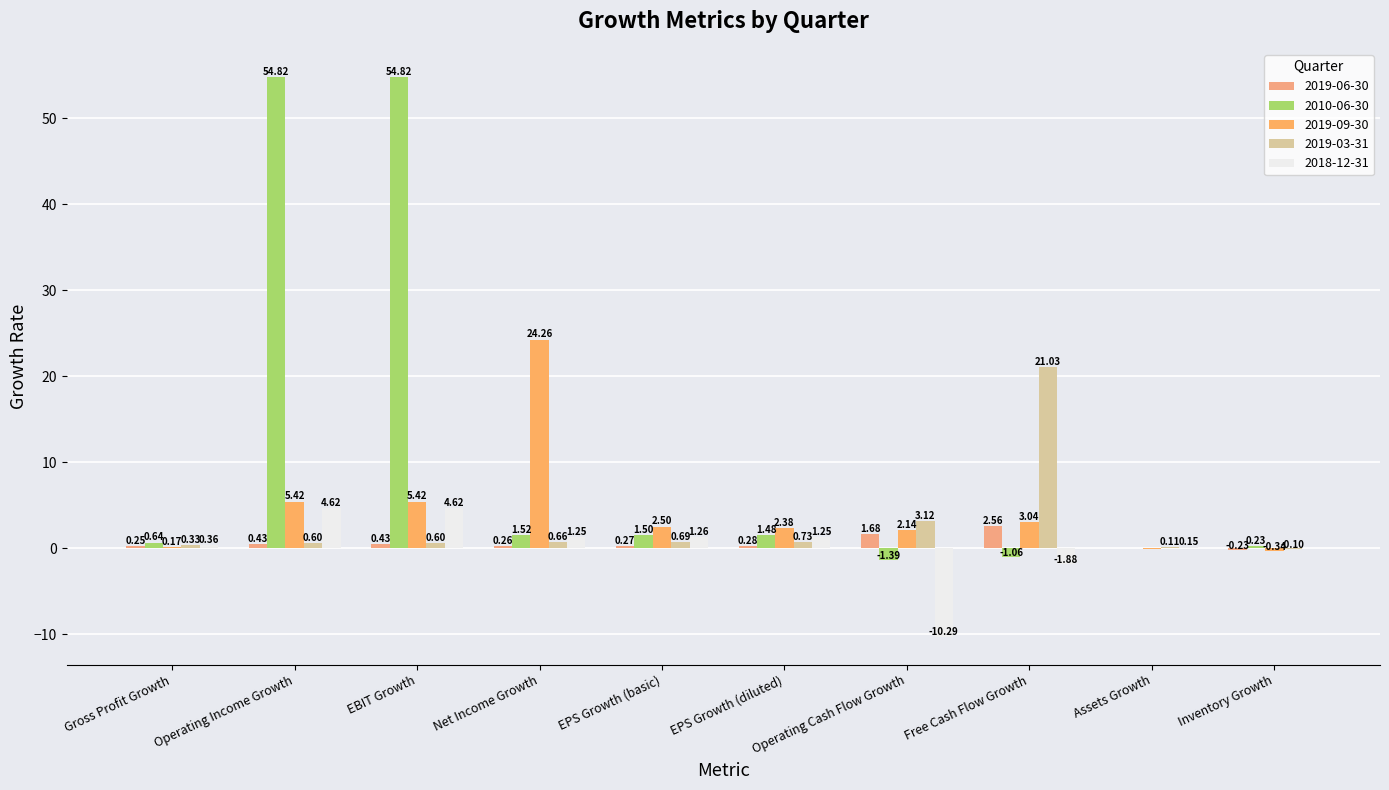

What is the total value across all series at Operating Income Growth?

65.9